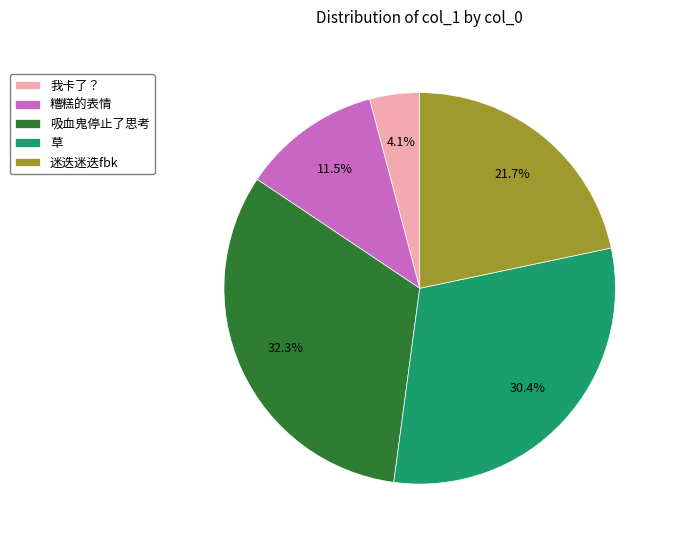

Combined, what portion of the pie is 我卡了？ and 吸血鬼停止了思考?

36.4%